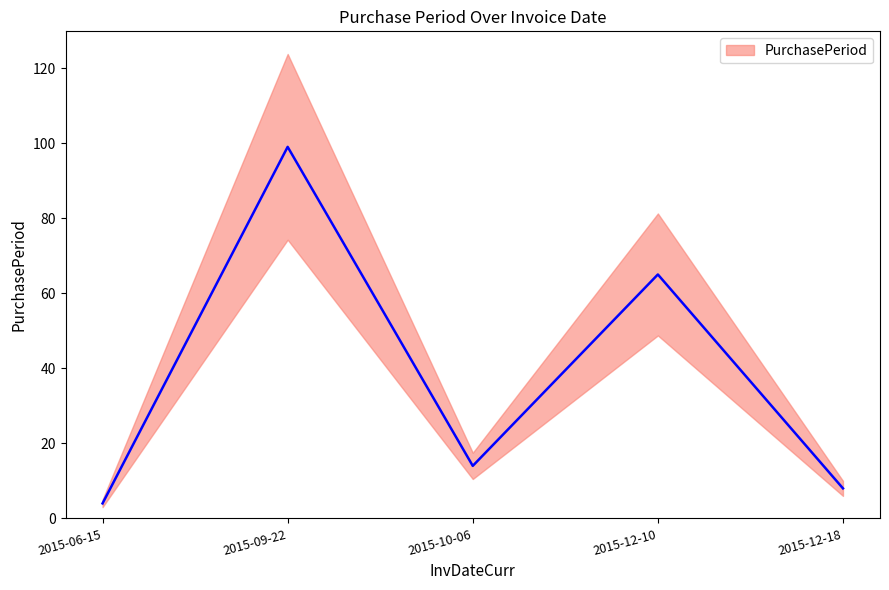

Between 2015-10-06 and 2015-09-22, which is larger?

2015-09-22